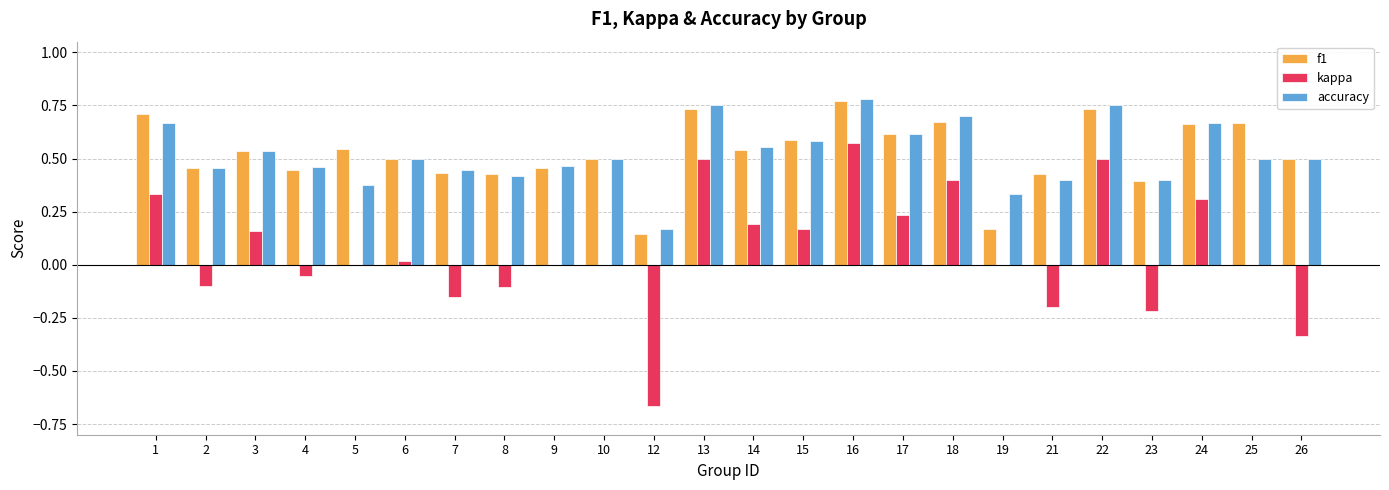

The accuracy series shows 1.0 at 17. True or false?

False